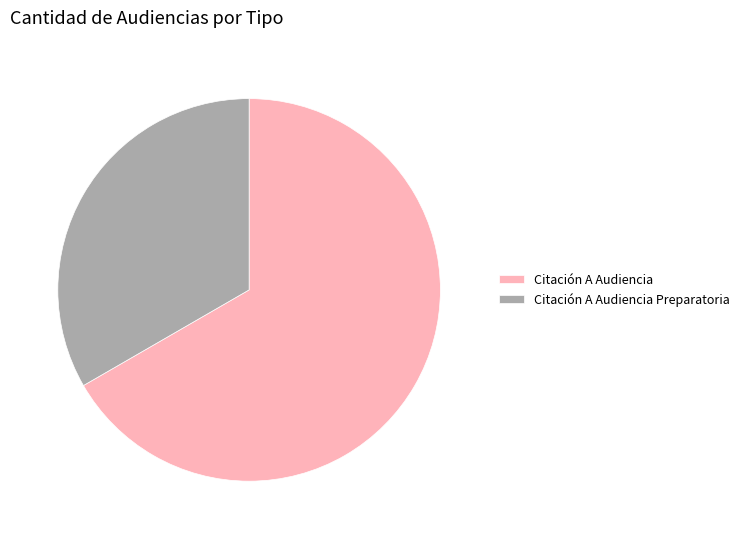

Is there a majority slice in this chart?

Yes